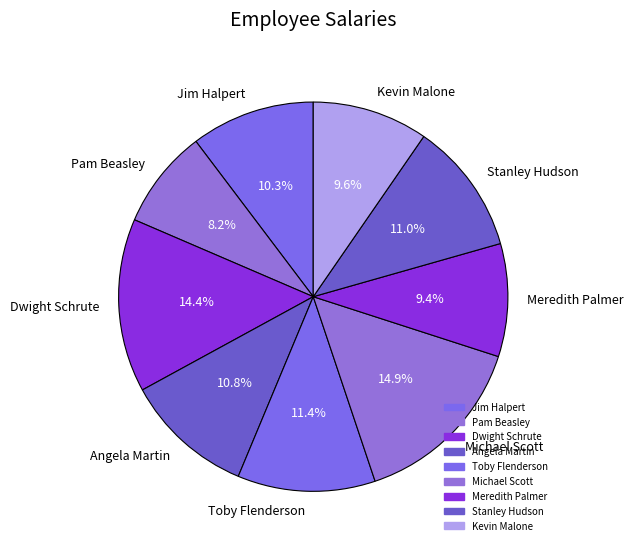

How many slices are in this pie chart?

9